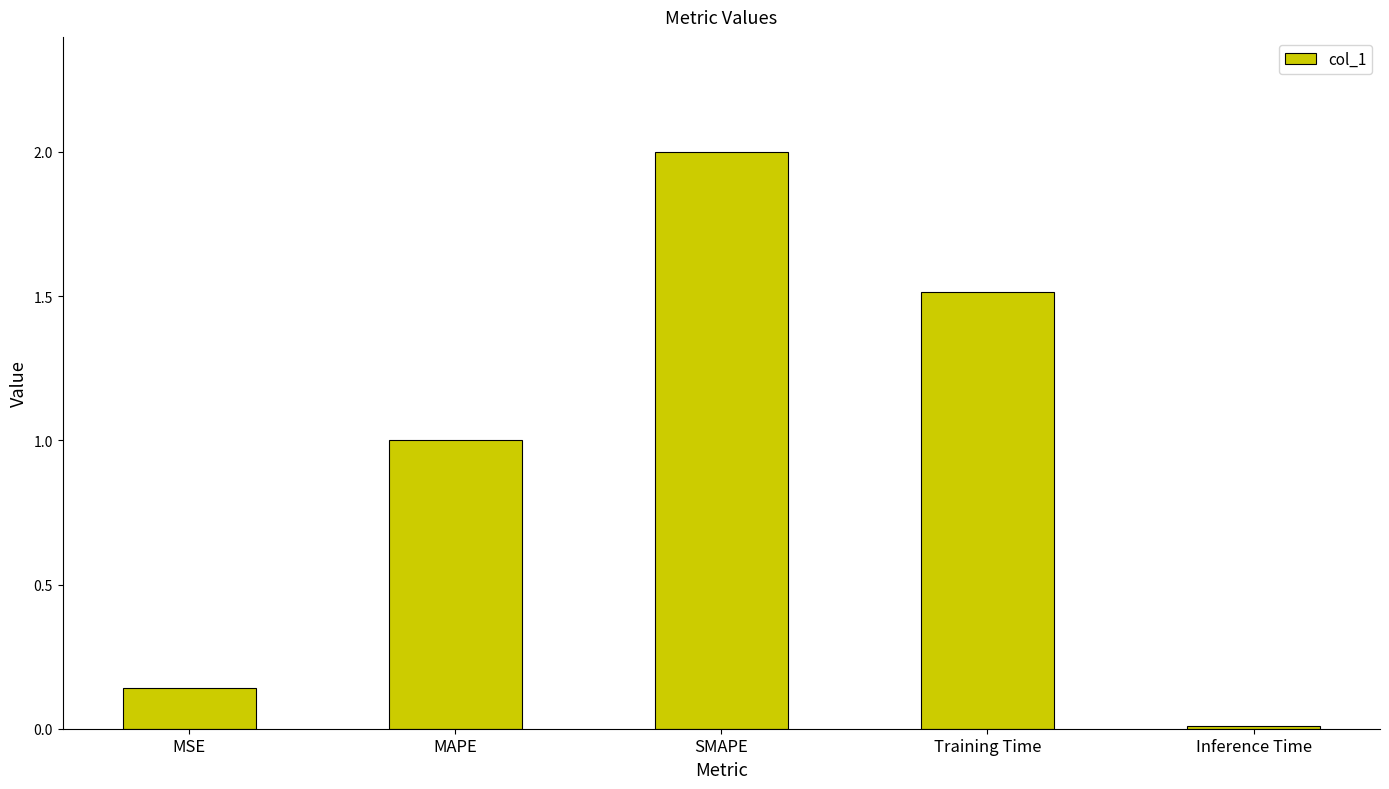

Count the number of categories in the chart.

5